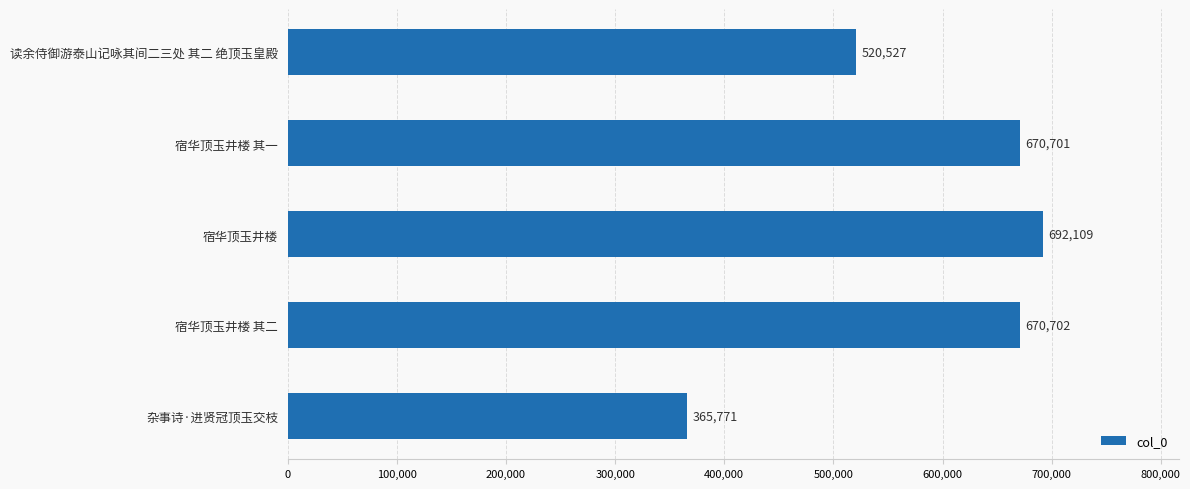

What is the sum of the values at 杂事诗·进贤冠顶玉交枝 and 读余侍御游泰山记咏其间二三处 其二 绝顶玉皇殿?

886298